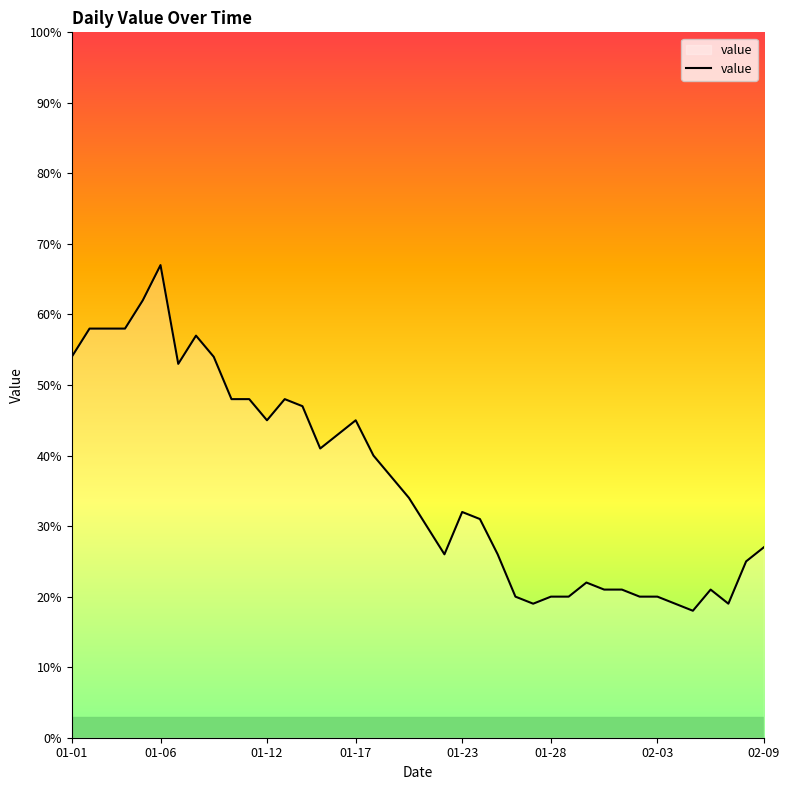

What is the maximum value shown in the chart?

67